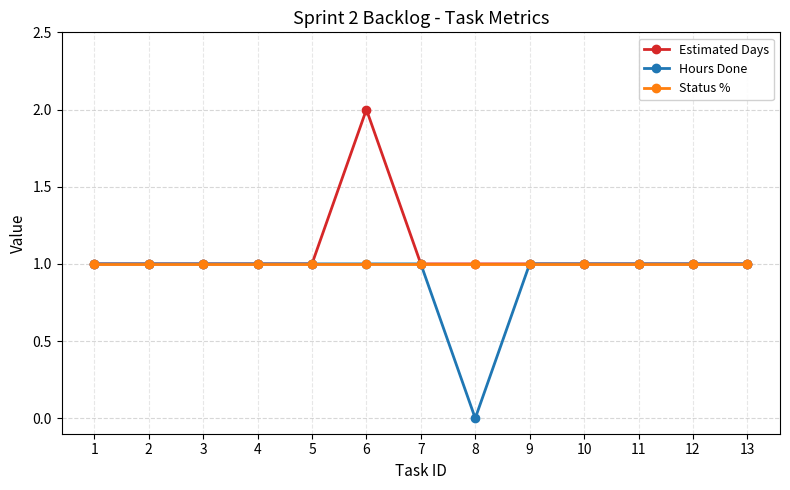

True or false: Status % has a value of 1 at 11.

True